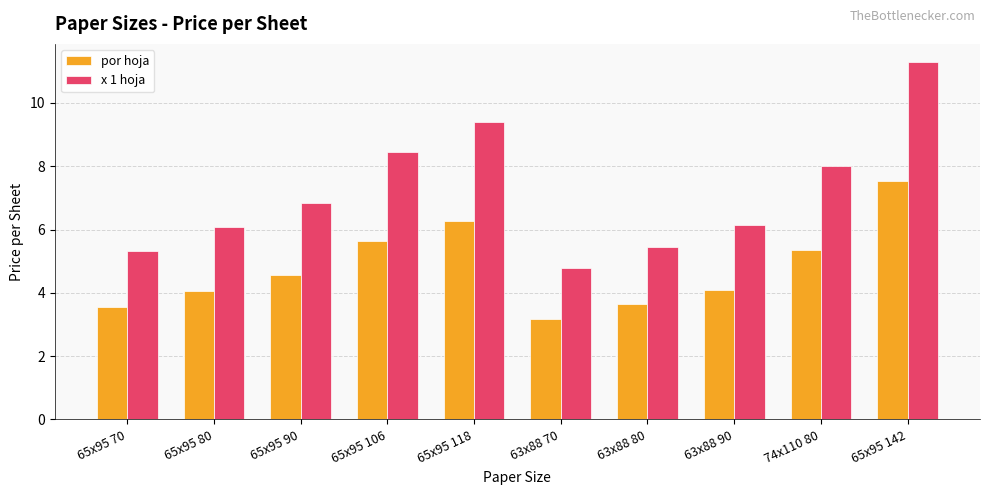

What is the sum of the por hoja values at 63x88 90 and 65x95 70?

7.6